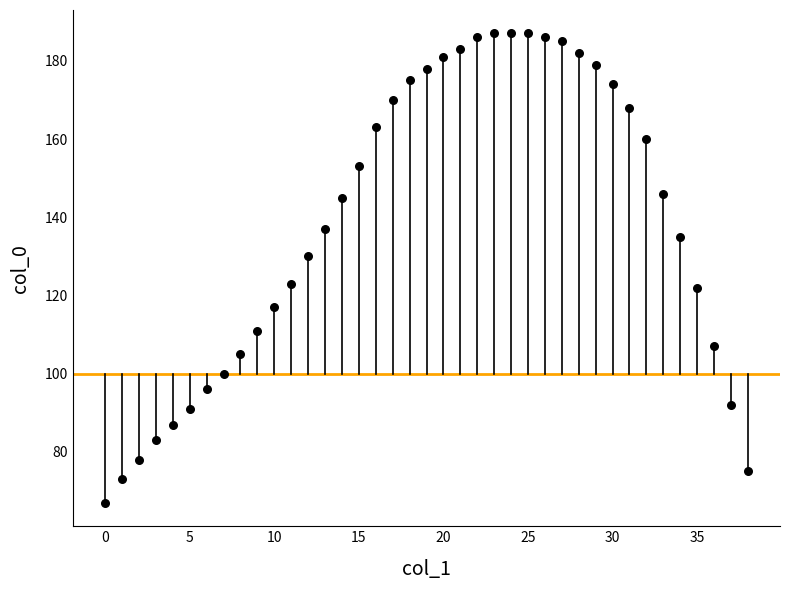

How many data points are displayed?

39